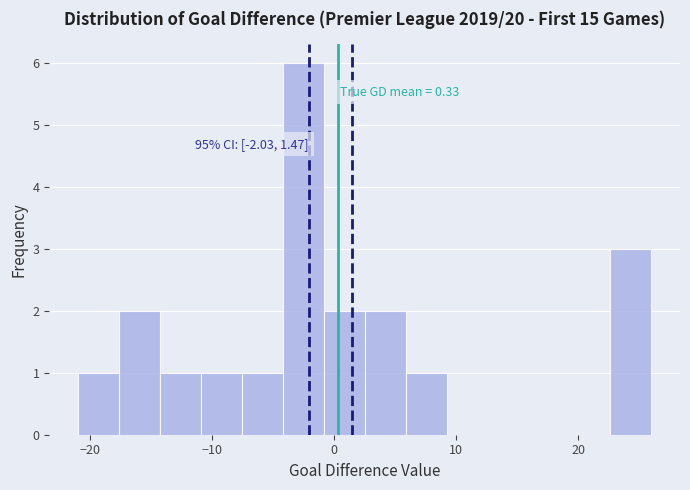

Around what value on the x-axis is the tallest bar? Give the approximate position of its centre, as read against the axis.

-3